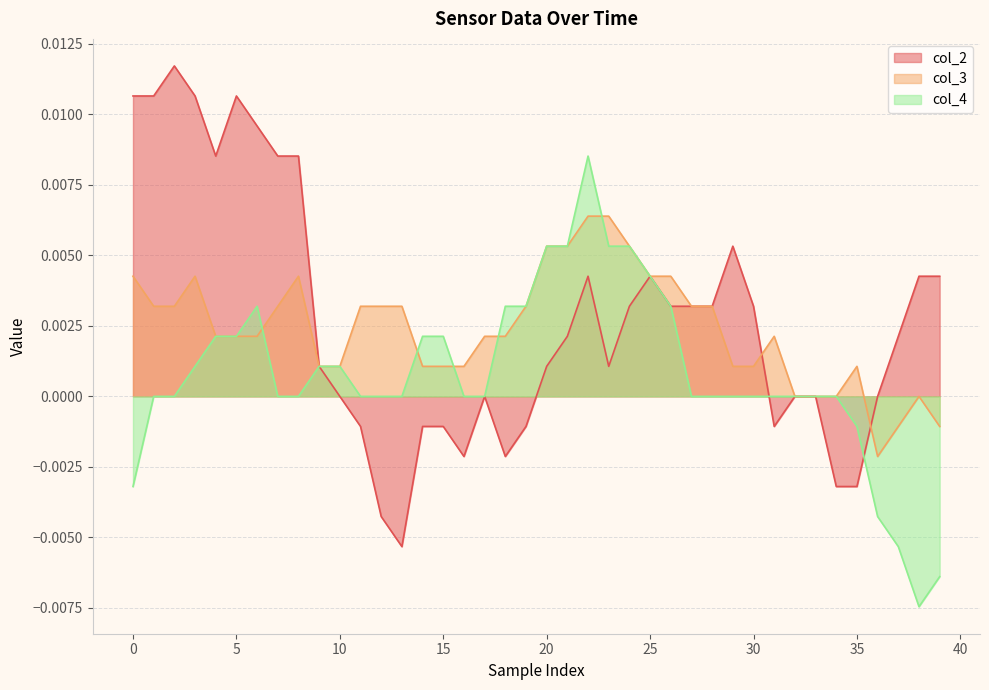

List the series in order of their peak value, lowest first.

col_3, col_4, col_2